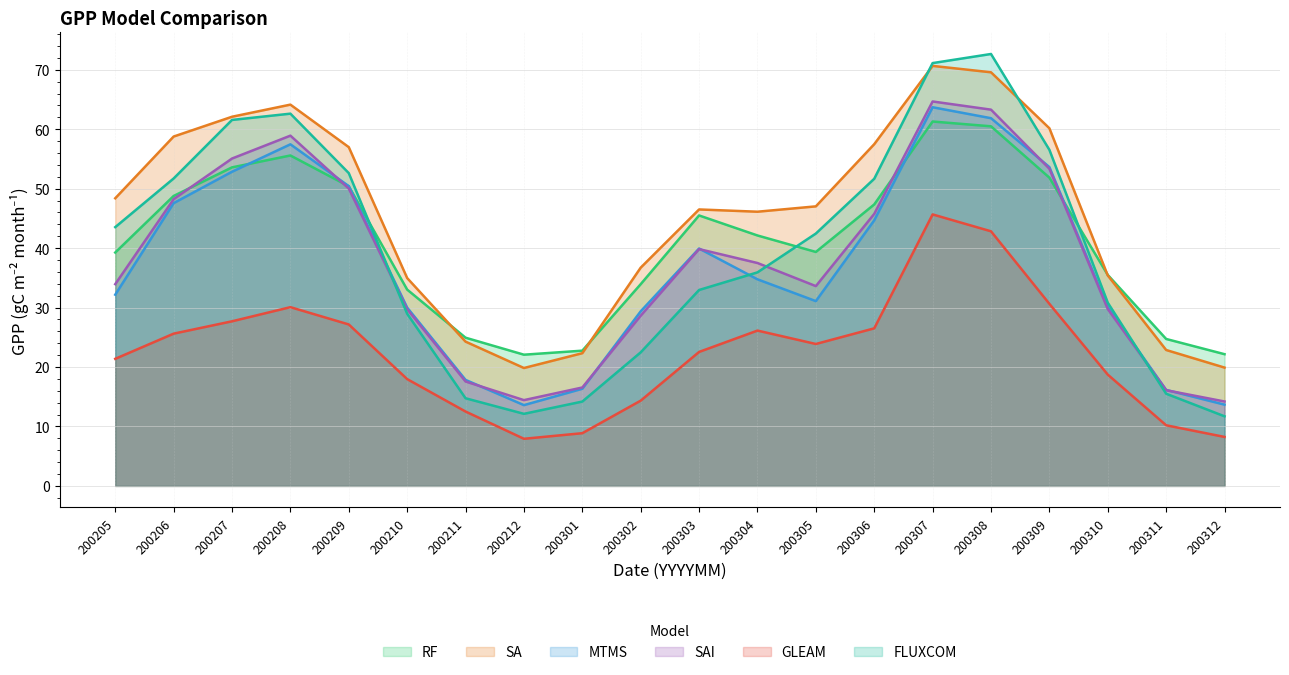

What is the spread (max minus min) of values at 200302?

22.4